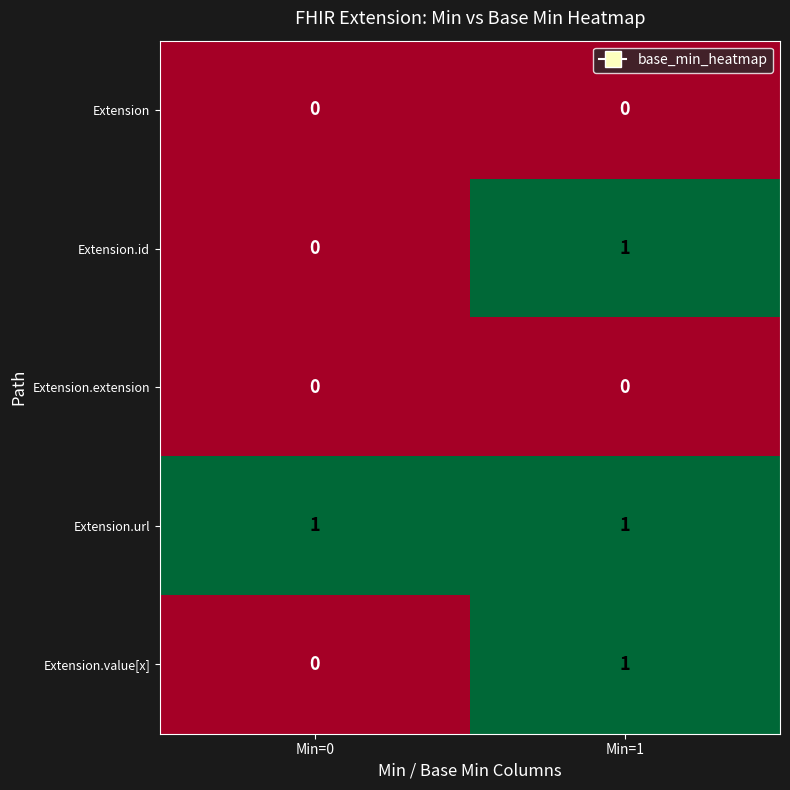

True or false: Extension.id has a value of 0 at Min=0.

True